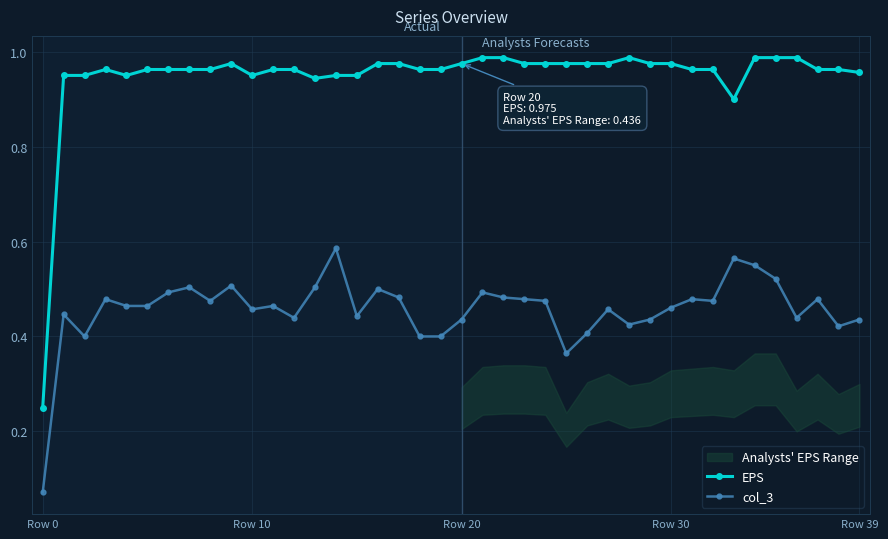

True or false: EPS has more than 0 points higher than both neighbors.

True